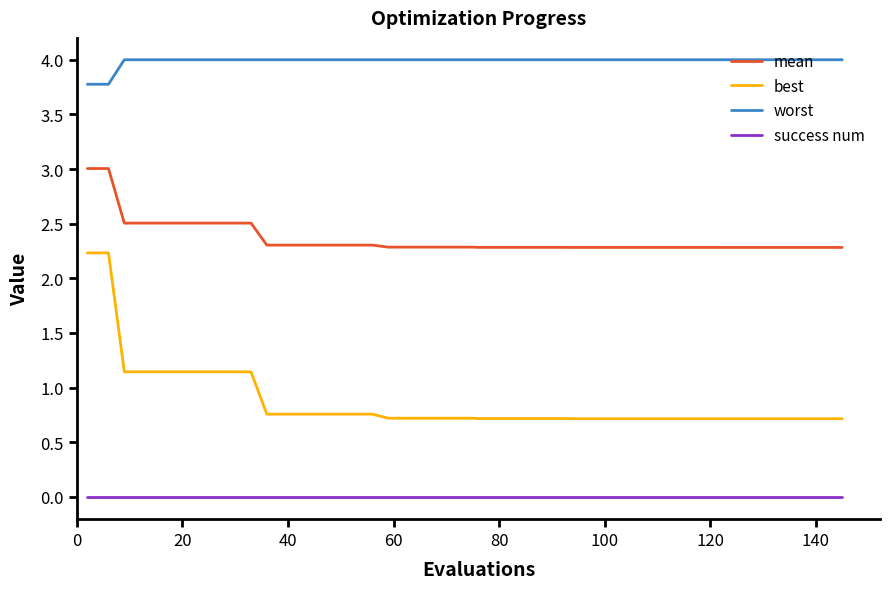

Is this an area chart (filled region under the line)?

No